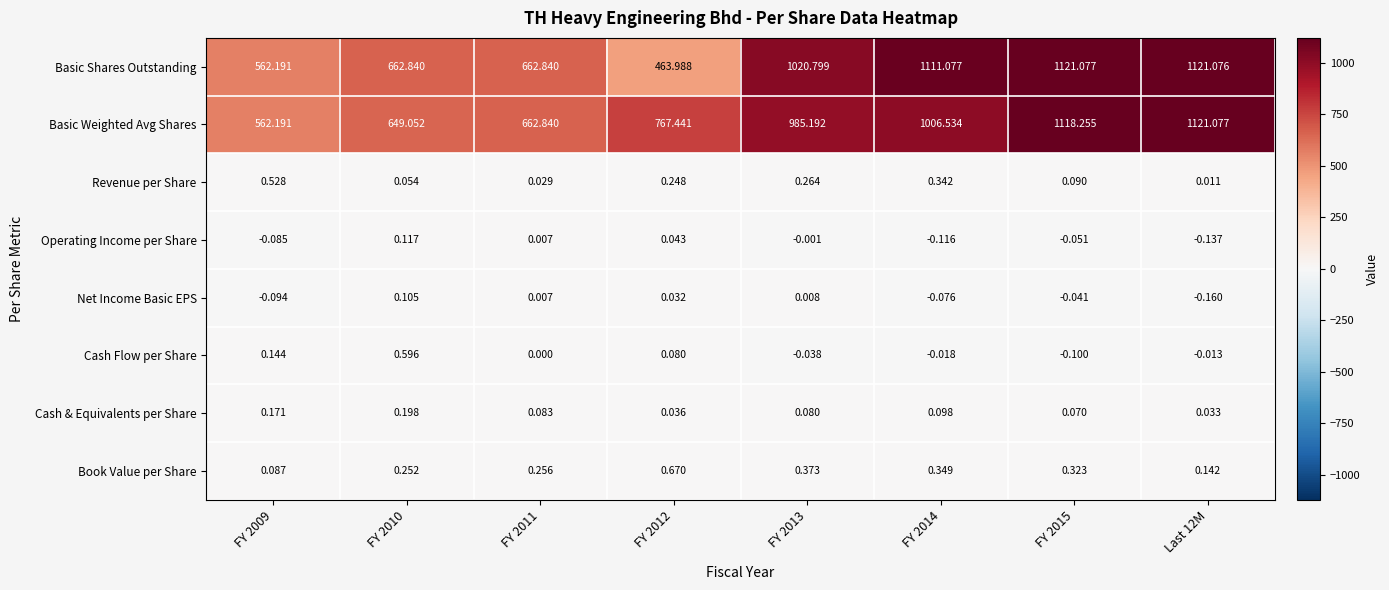

What is the maximum value shown in the chart?

1121.1